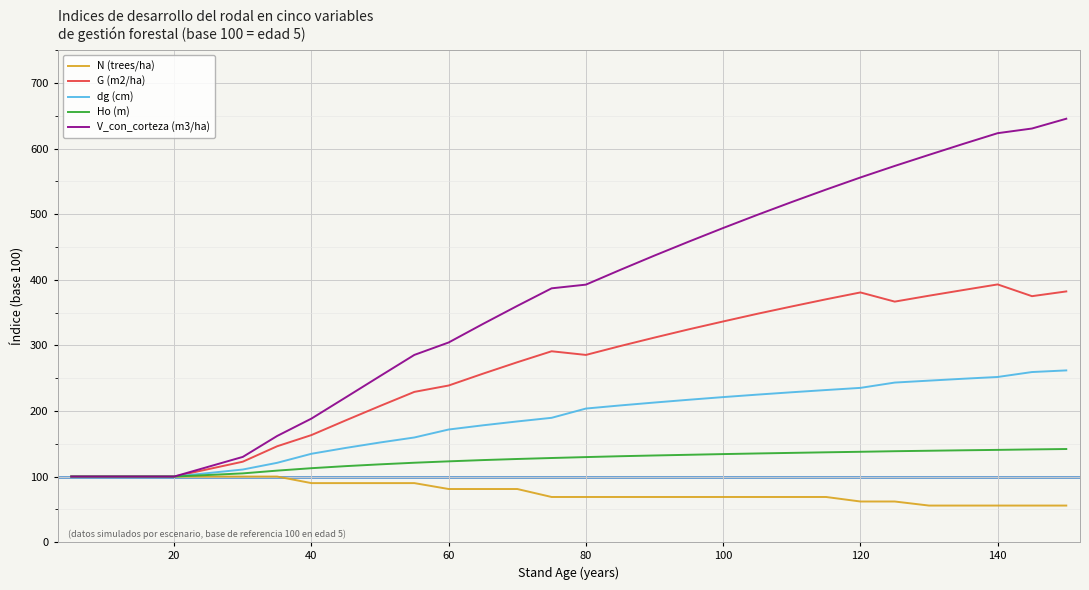

List the series in order of their peak value, highest first.

V_con_corteza (m3/ha), G (m2/ha), dg (cm), Ho (m), N (trees/ha)